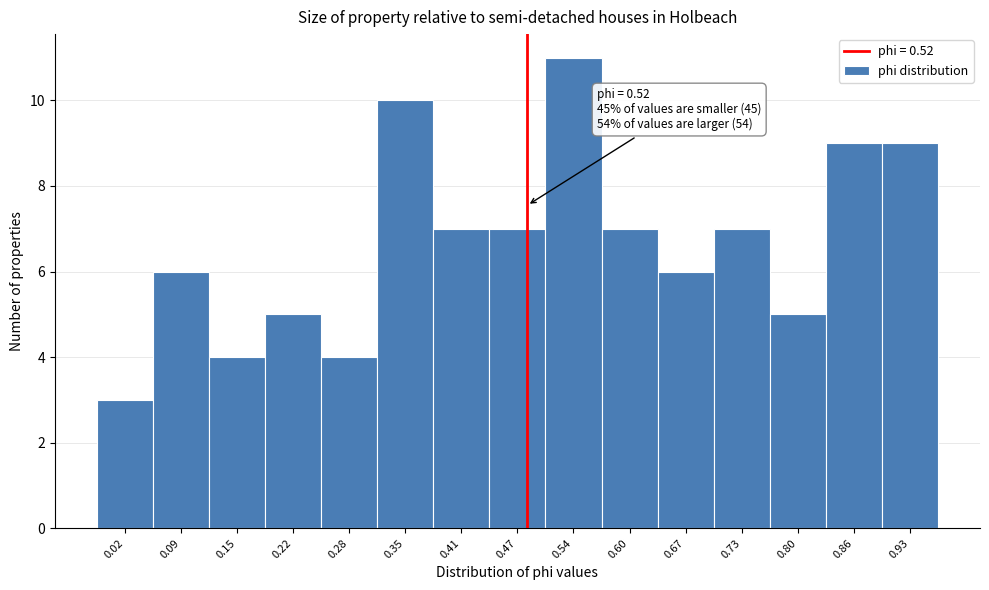

Reading left to right, list all the values displayed in this chart.

0.02=3	0.09=6	0.15=4	0.22=5	0.28=4	0.35=10	0.41=7	0.47=7	0.54=11	0.60=7	0.67=6	0.73=7	0.80=5	0.86=9	0.93=9